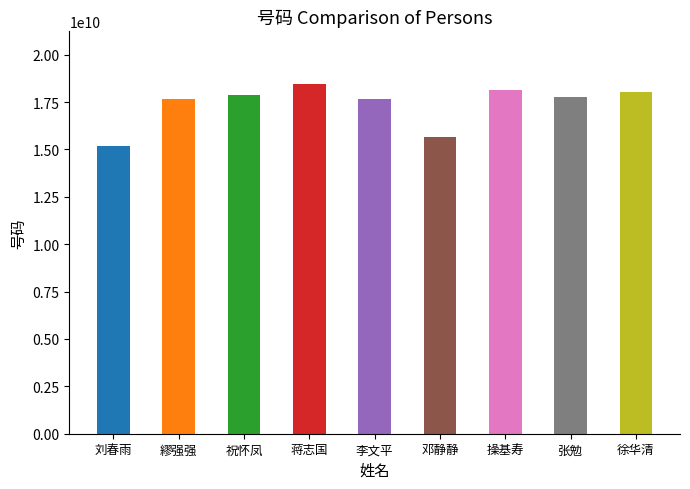

Read the value at 祝怀凤, to the nearest 50.

17855338900